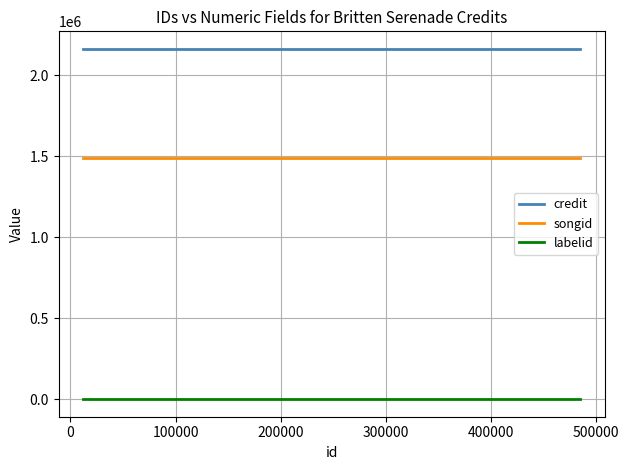

Which series has the largest total across all categories?

credit